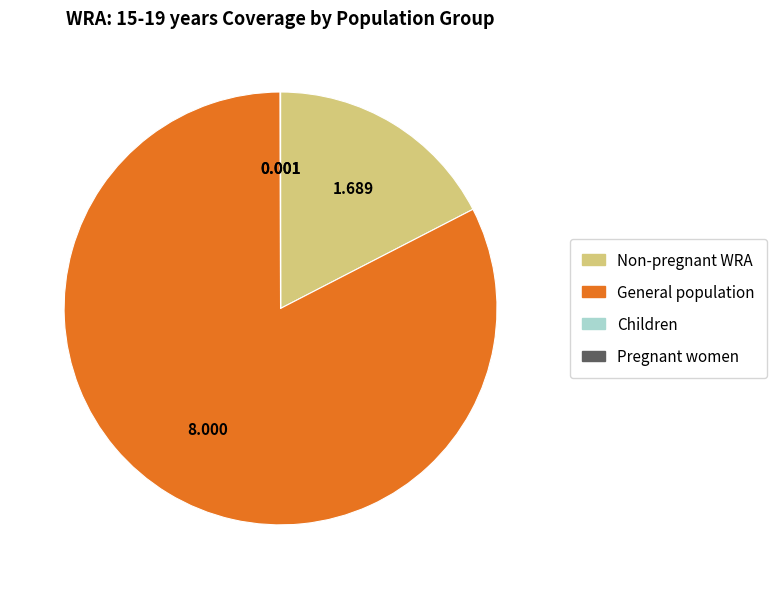

Between Non-pregnant WRA and General population, which is larger?

General population